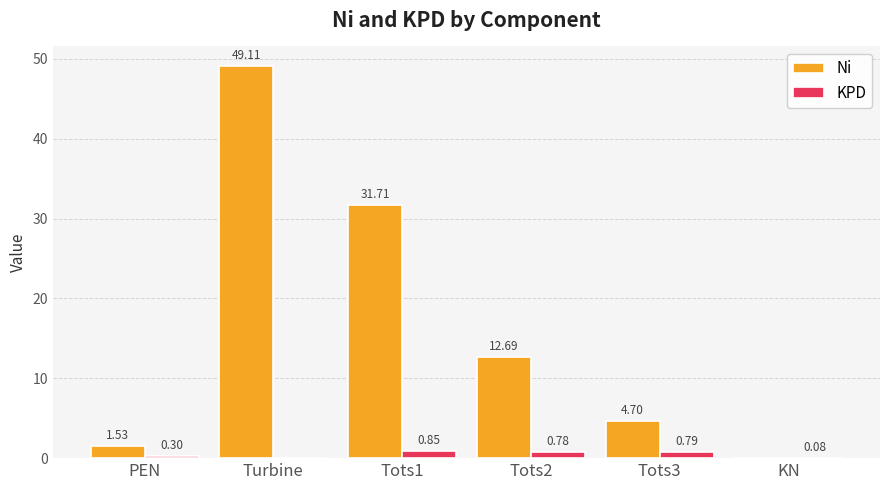

Which category has the highest value across all series?

Turbine